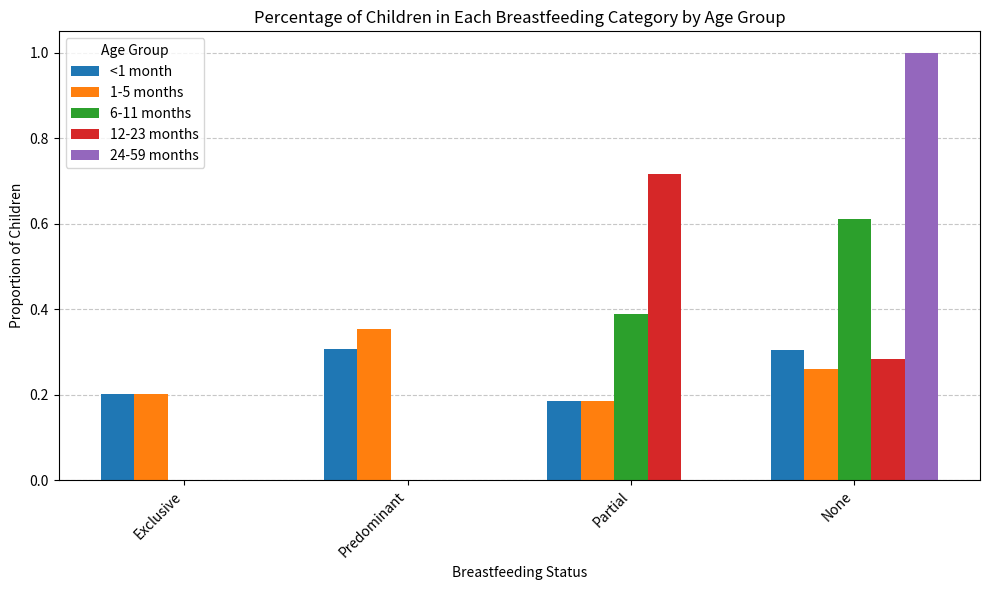

How many groups of bars are there?

4